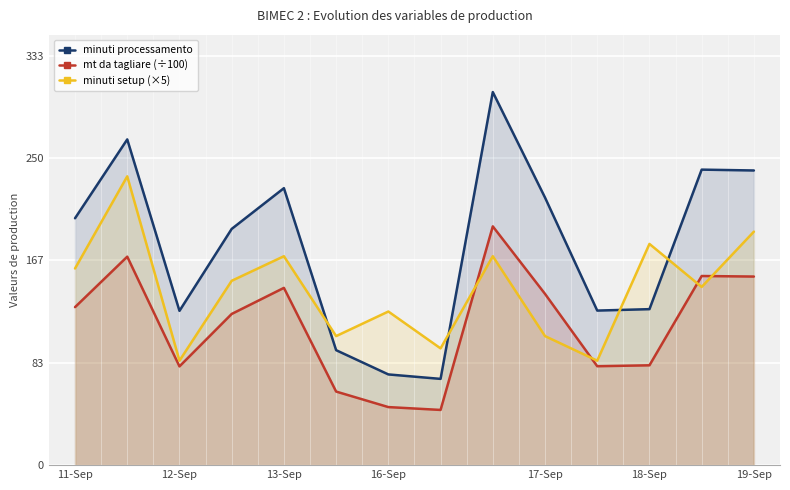

What is the total value across all series at 11-Sep?

489.4